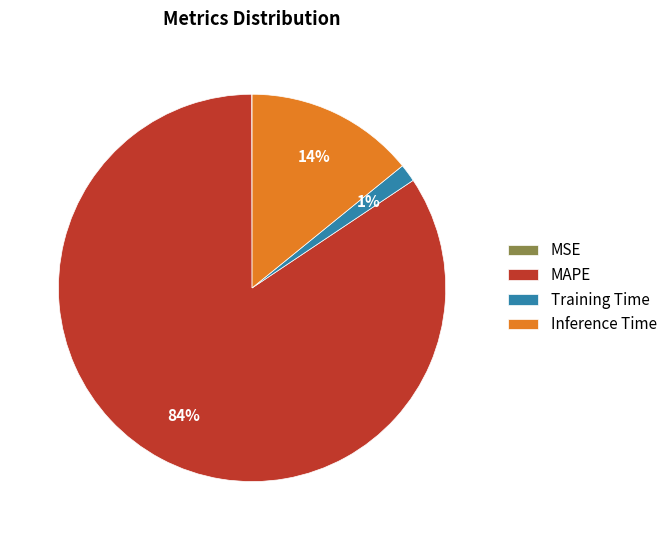

Which slice is the largest?

MAPE